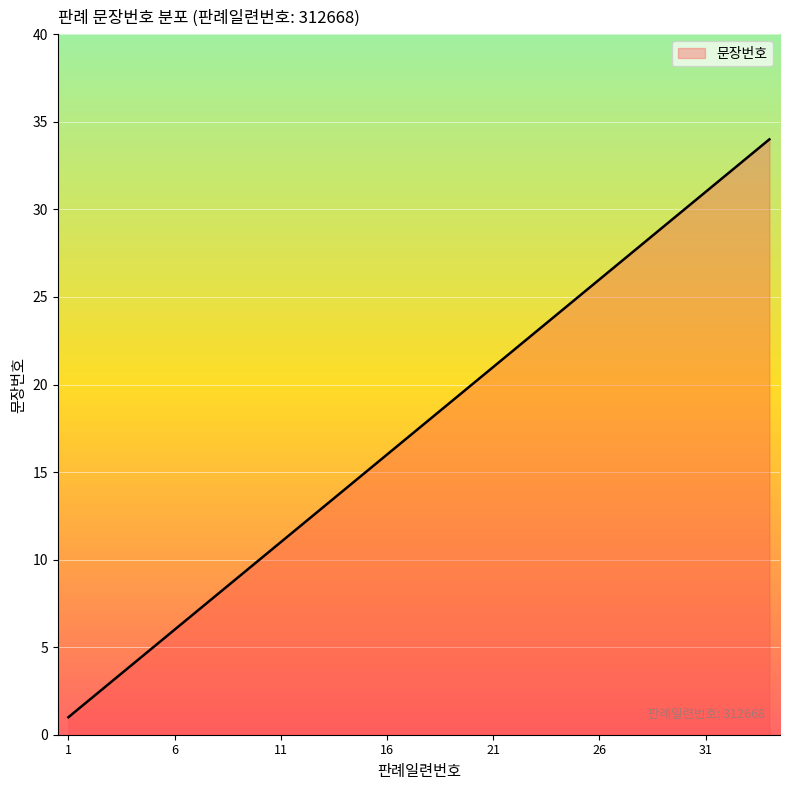

What is the maximum value shown in the chart?

34